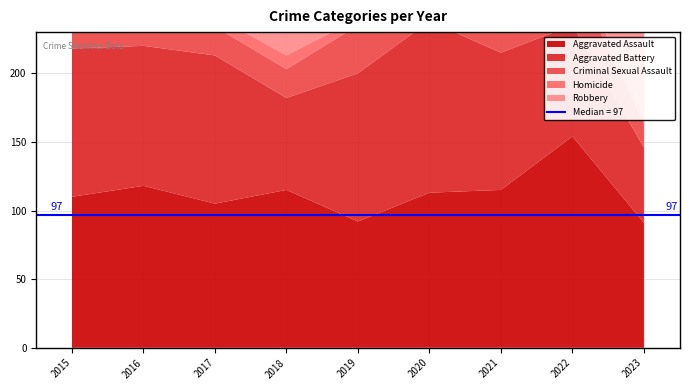

Reading left to right, transcribe all the data shown in this chart.

Aggravated Assault: 110	118	105	115	92	113	115	154	91
Aggravated Battery: 108	102	108	67	108	125	100	81	55
Criminal Sexual Assault: 28	30	21	21	35	28	26	37	18
Homicide: 9	7	8	10	5	2	13	9	5
Robbery: 154	194	178	155	135	97	91	111	100